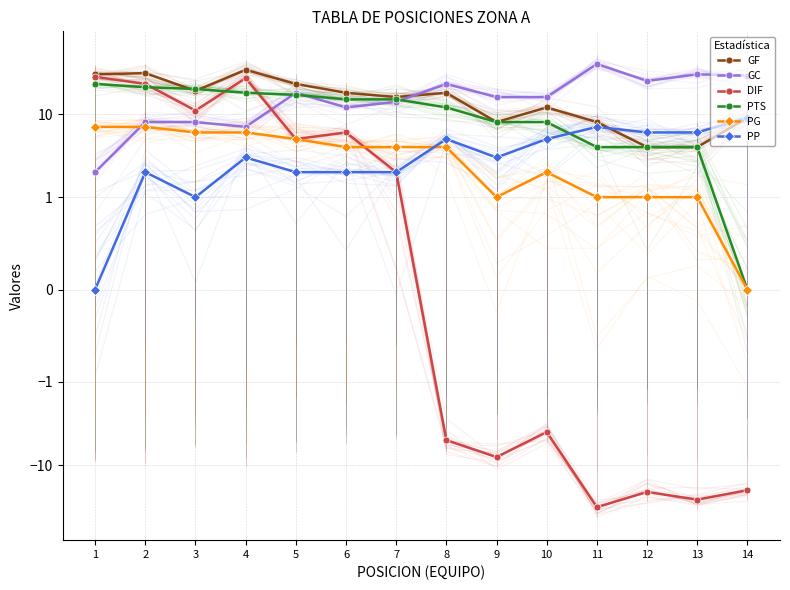

How many series are shown in this chart?

6